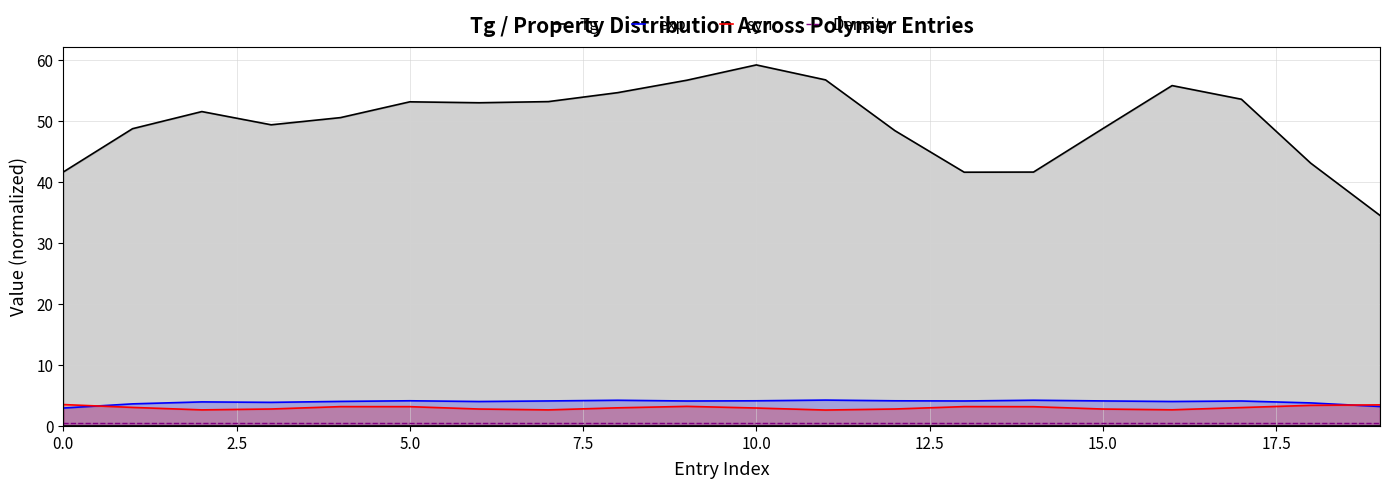

How many interior local valleys does the Tg series have?

3